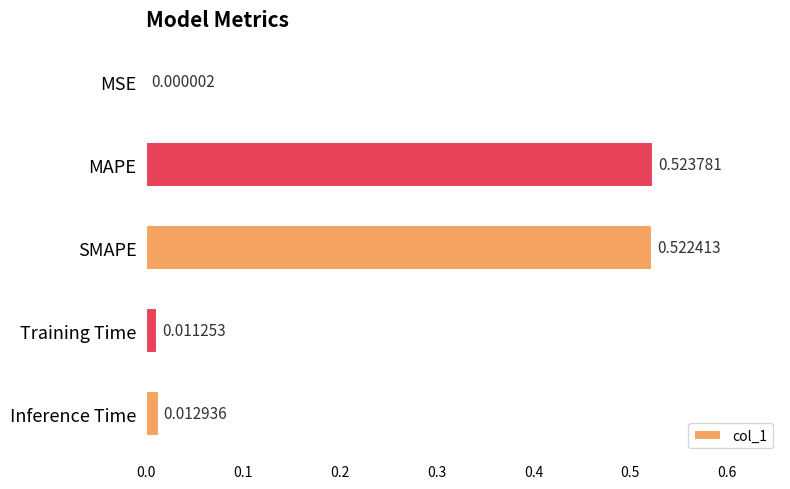

Which has a higher value, Training Time or SMAPE?

SMAPE